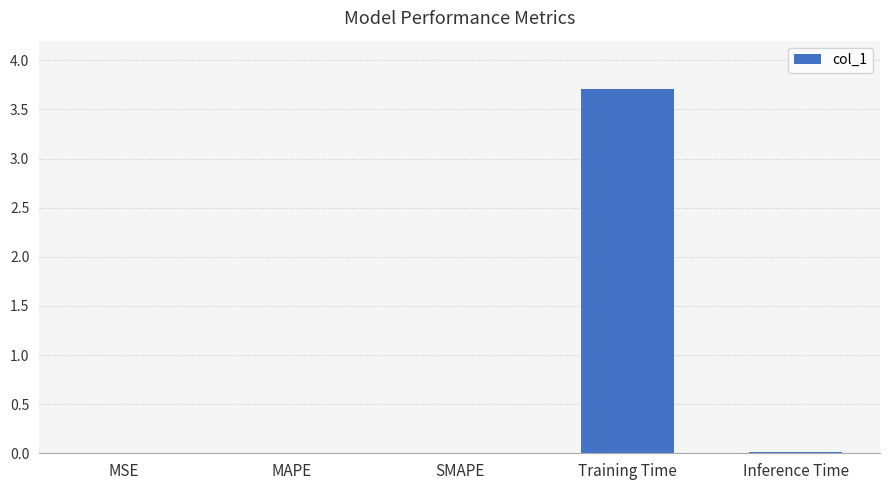

What is the sum of all values?

3.7